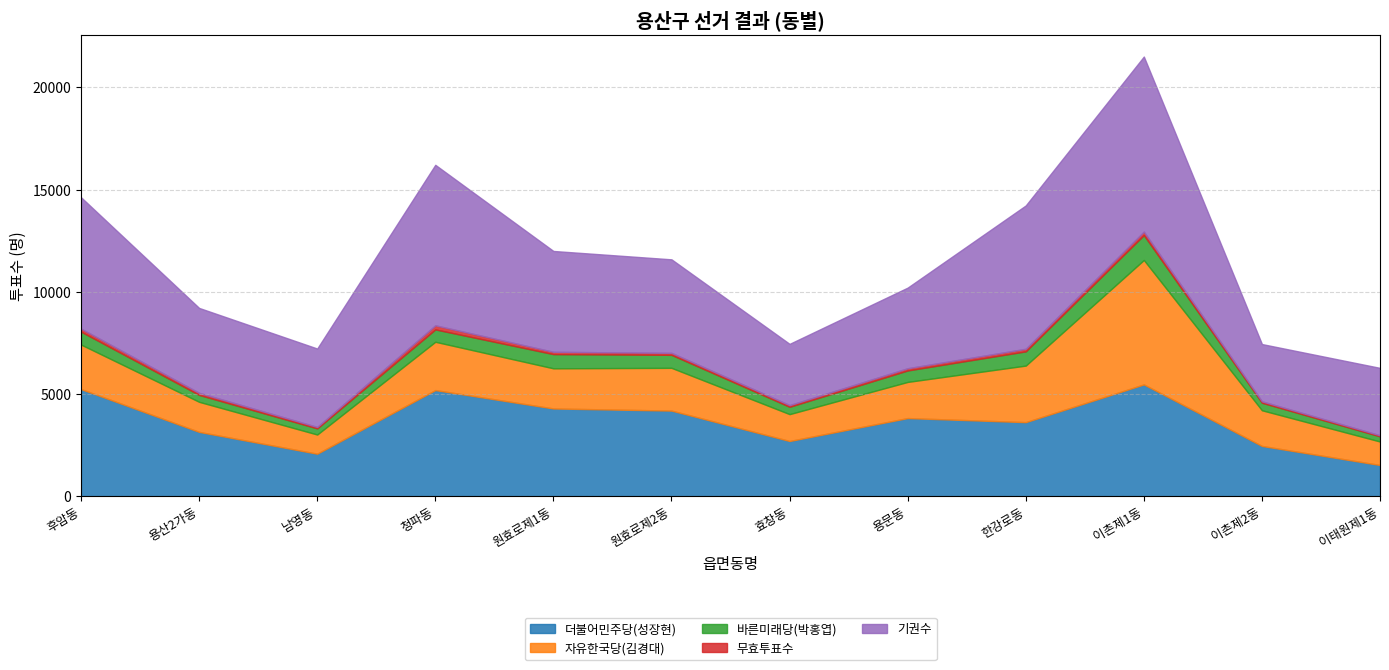

How many values in the 기권수 series exceed 4576?

5